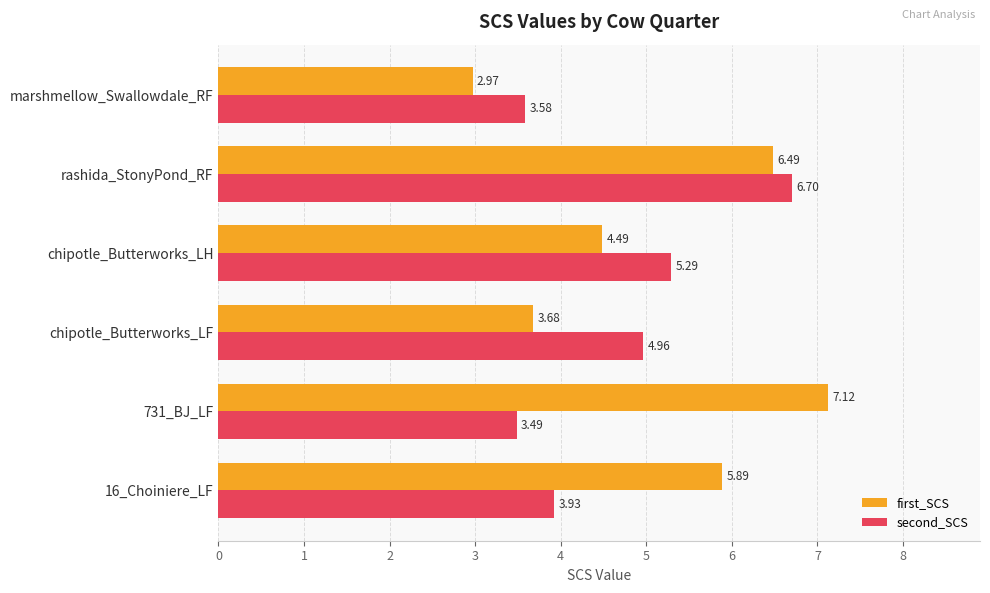

At which label does second_SCS reach its peak?

rashida_StonyPond_RF